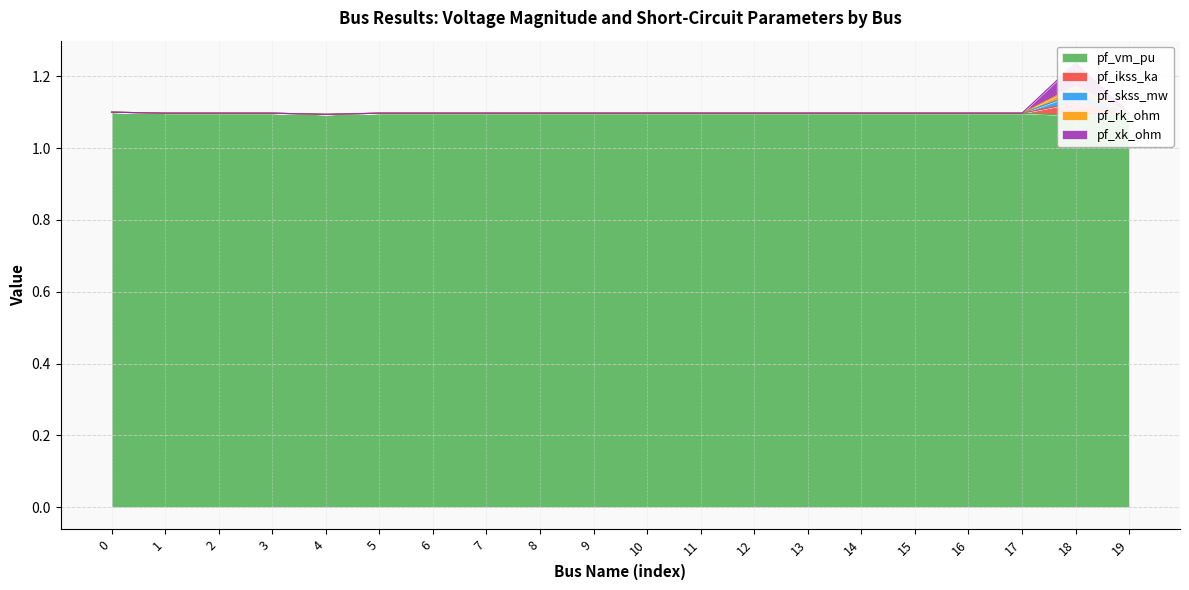

What value does the pf_vm_pu series have at 8?

1.1